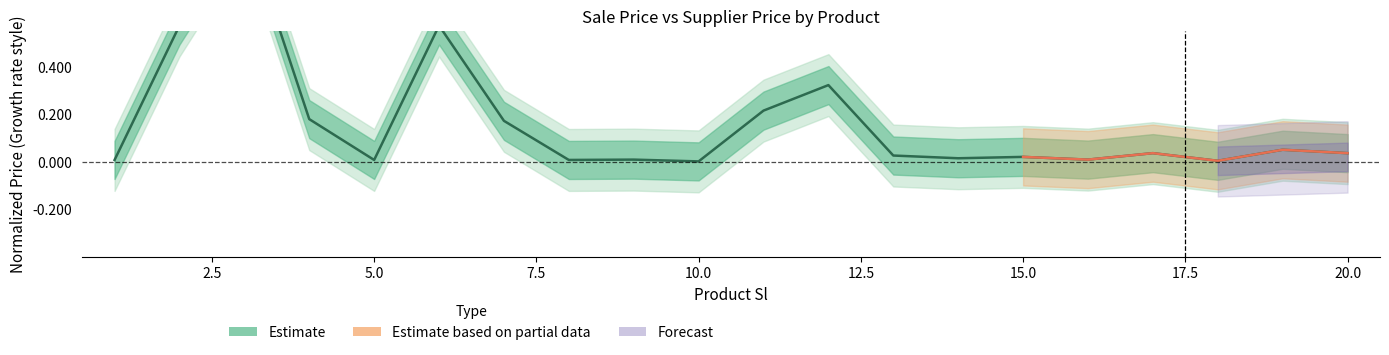

True or false: the data shows 0.1 at 17.

False